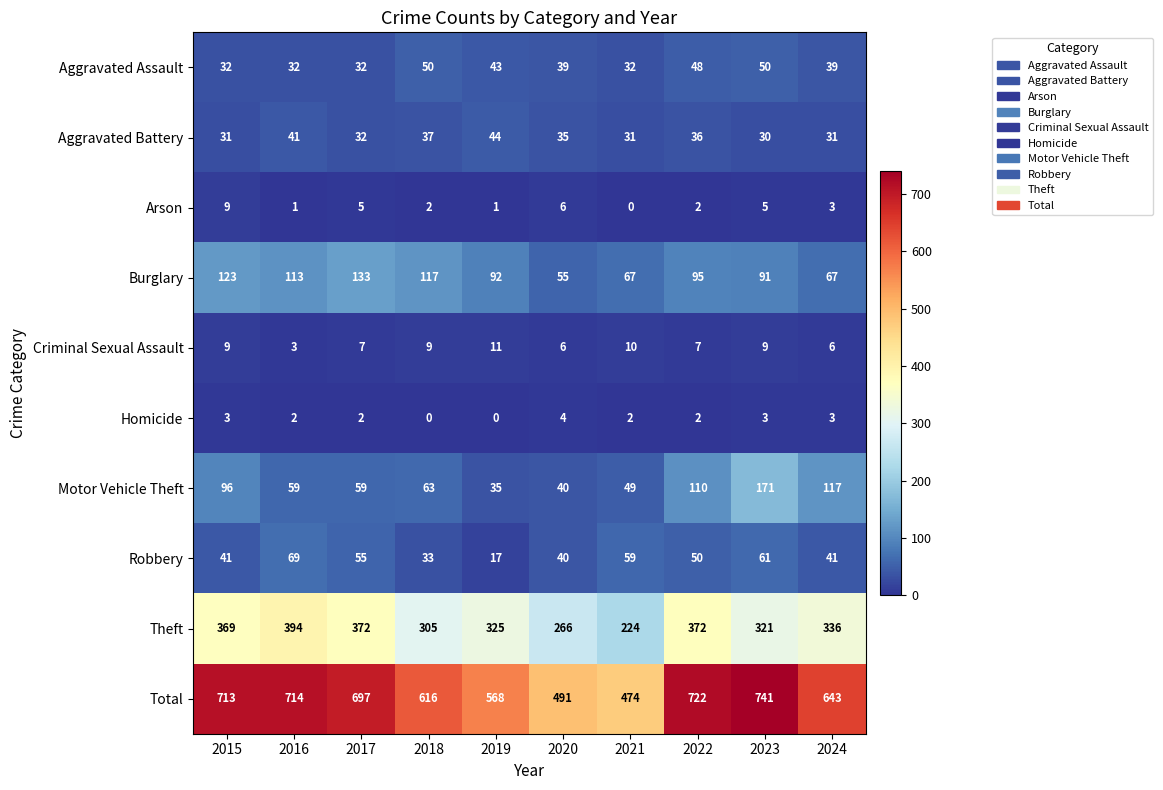

At which category is the sum across all series the highest?

2023